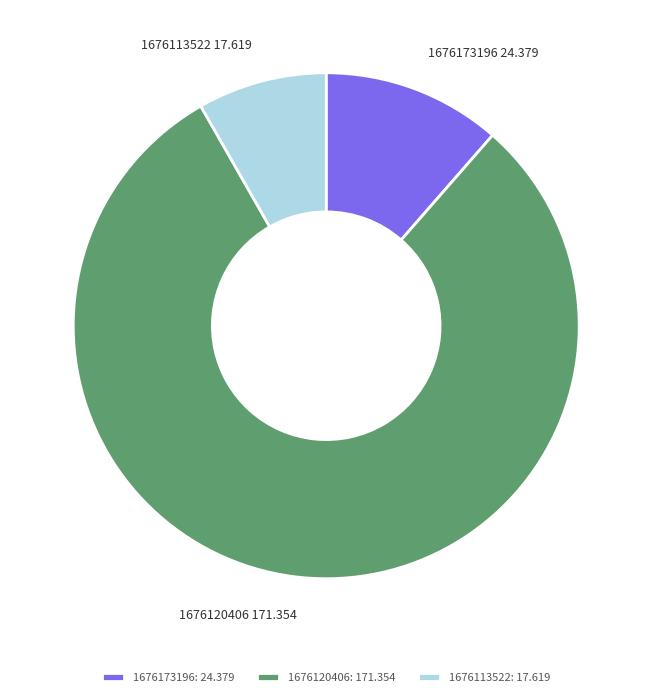

Approximately how many times larger is the value at 1676113522 compared to 1676120406?

0.1